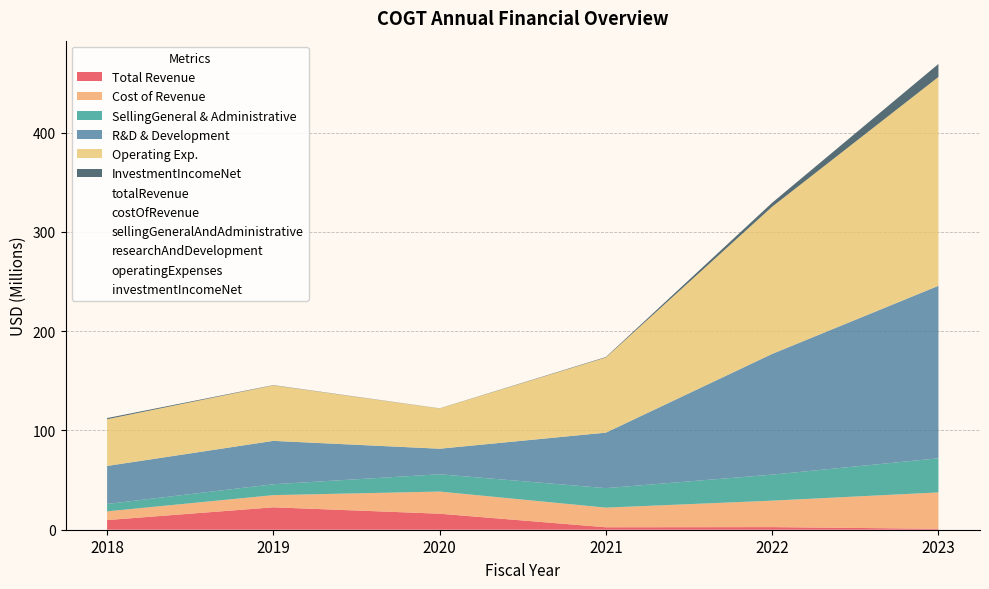

What is the average value of the totalRevenue series?

9077667